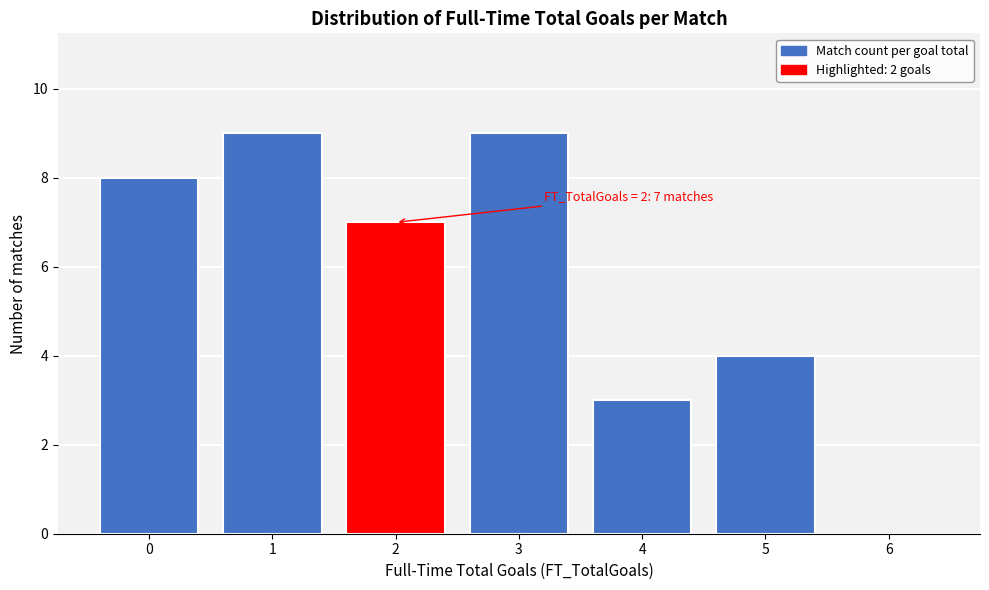

Reading left to right, list all the values displayed in this chart.

0=8	1=9	2=7	3=9	4=3	5=4	6=0